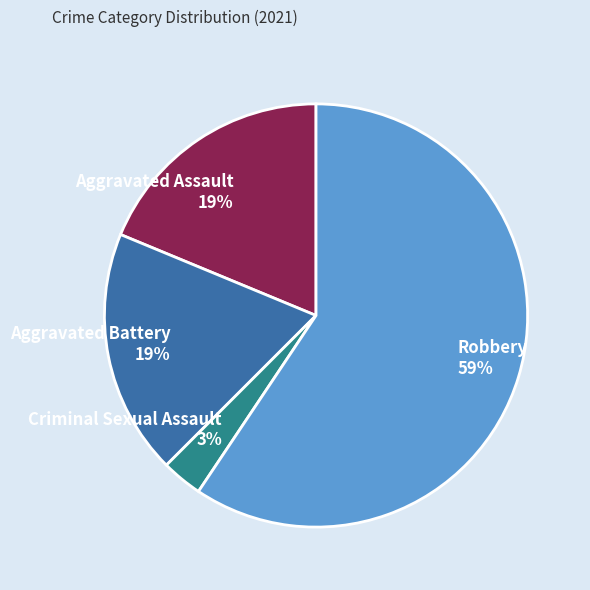

To the nearest percent, what is the combined percentage of Aggravated Battery and Robbery?

78%